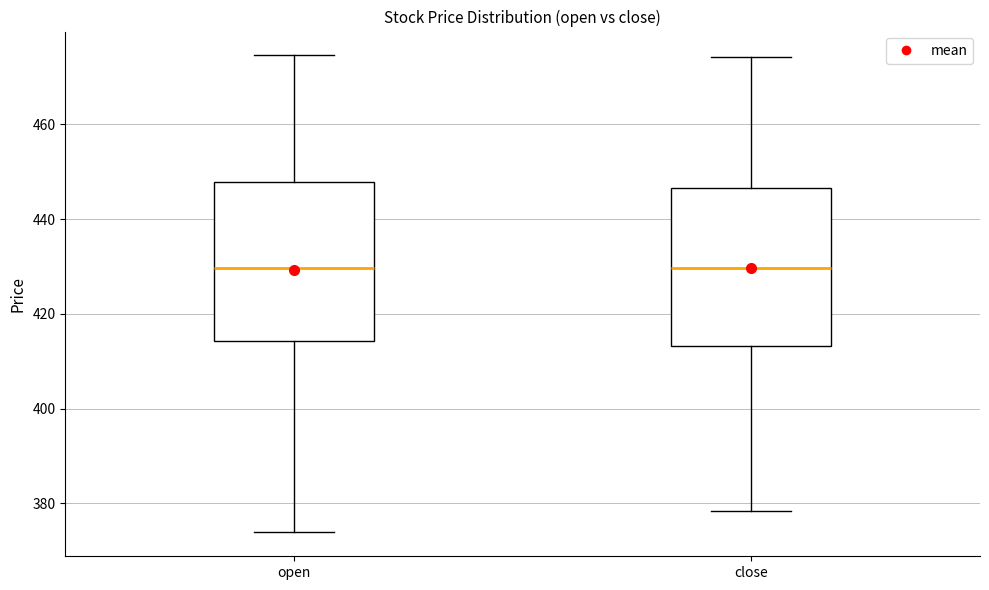

Reading left to right, transcribe this box plot: for each box, give where its median line is, the range the box spans, and where its two whiskers end, as read against the y-axis. The values are not printed on the chart, so give them approximately, as read against the axis.

open: median 430, box 414 to 448, whiskers 374 to 474
close: median 430, box 414 to 446, whiskers 378 to 474